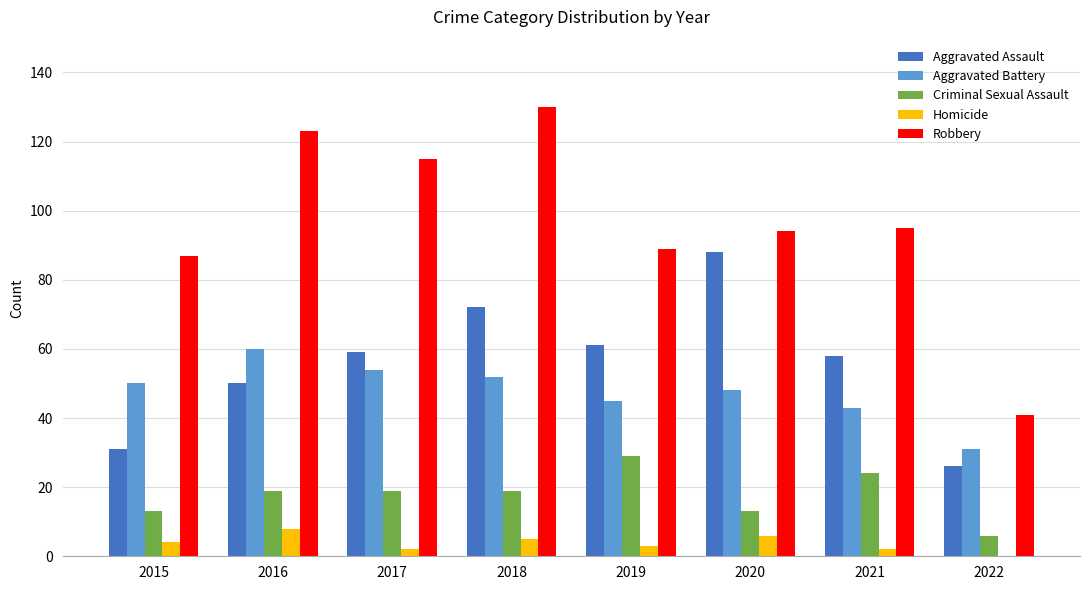

What is the sum of all Aggravated Battery values?

383